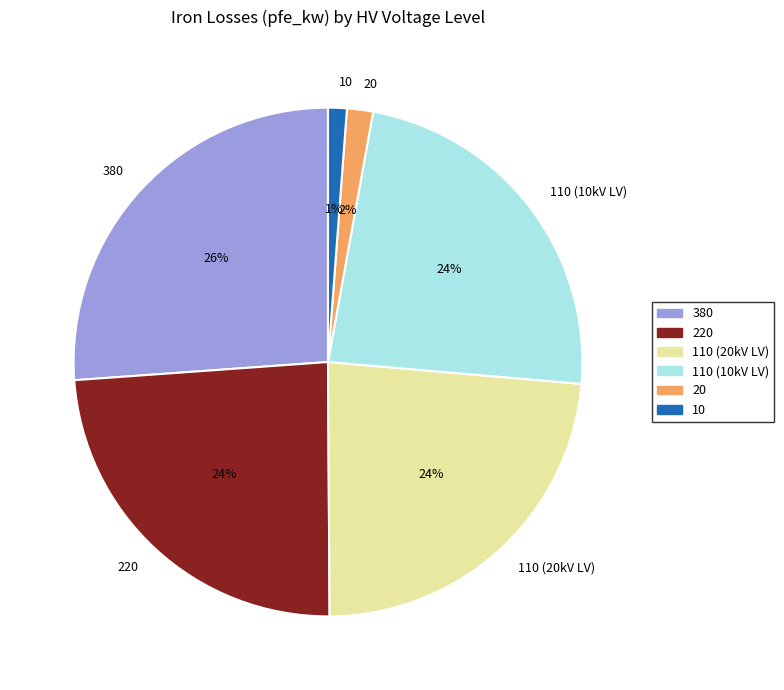

To the nearest percent, what is the difference between the largest and smallest slice percentages?

25%